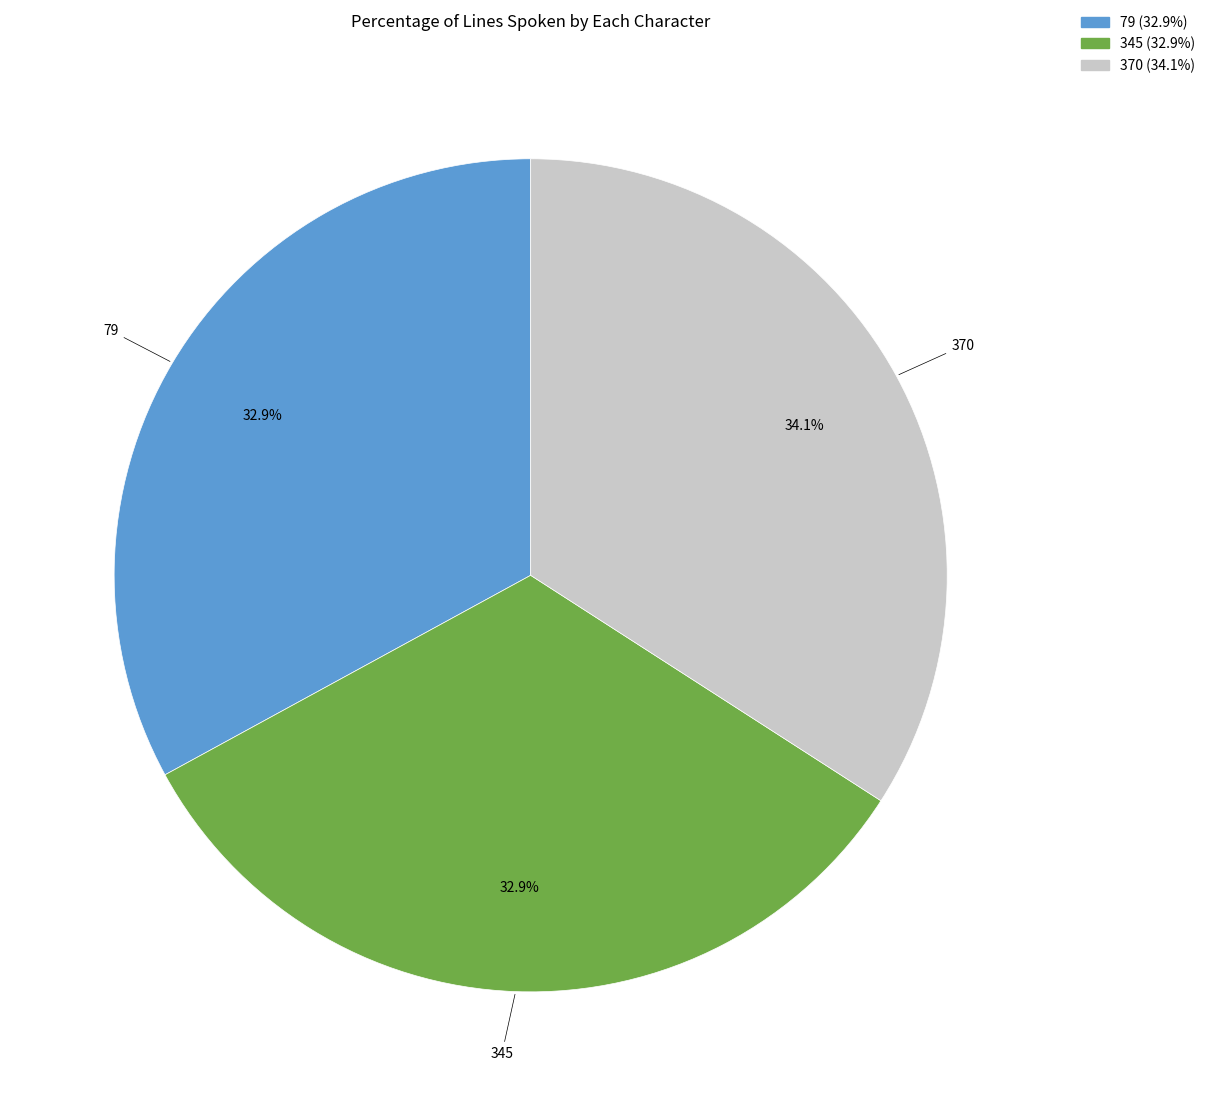

What percentage do 370 and 79 together represent?

67.1%